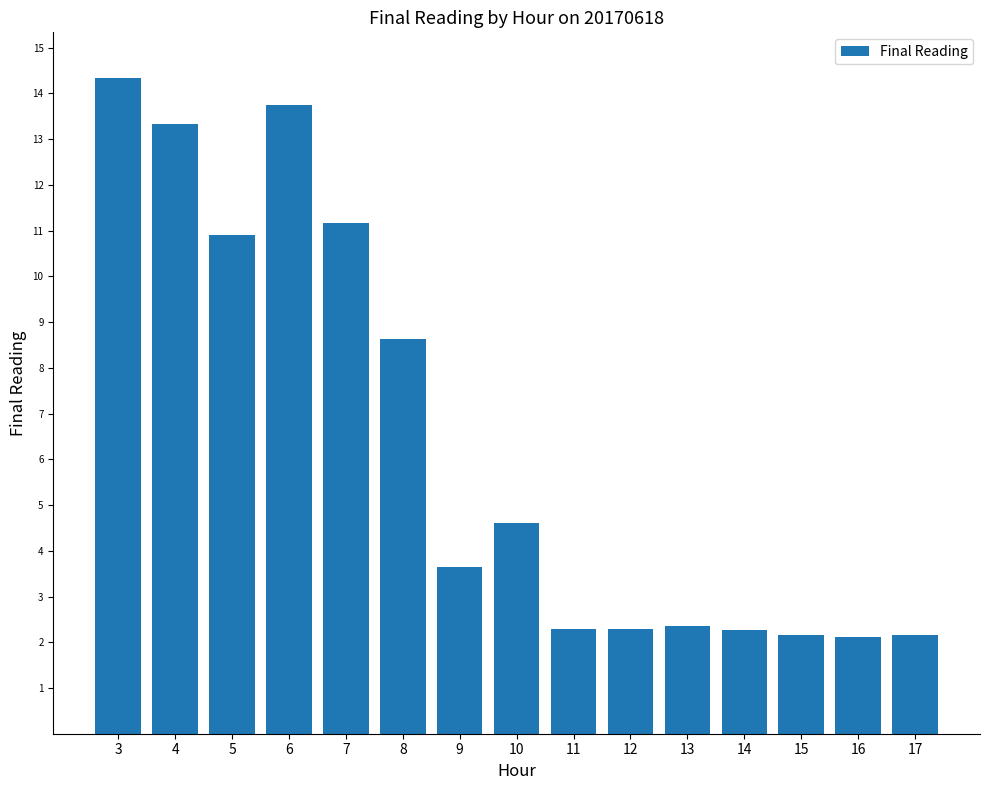

The chart shows a value of 9.2 at 3. True or false?

False